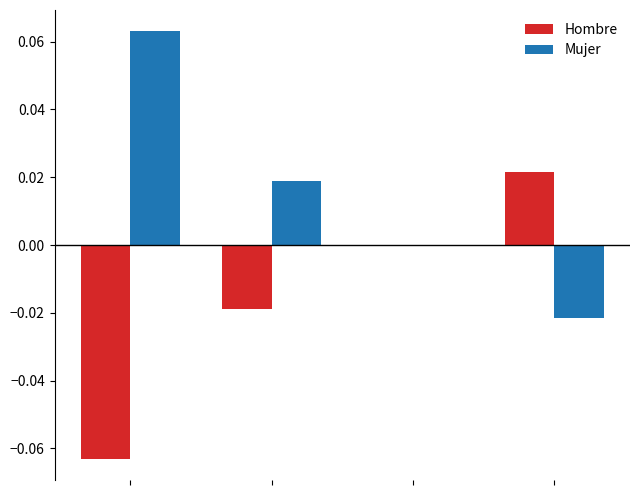

Which series has the largest total across all categories?

Mujer